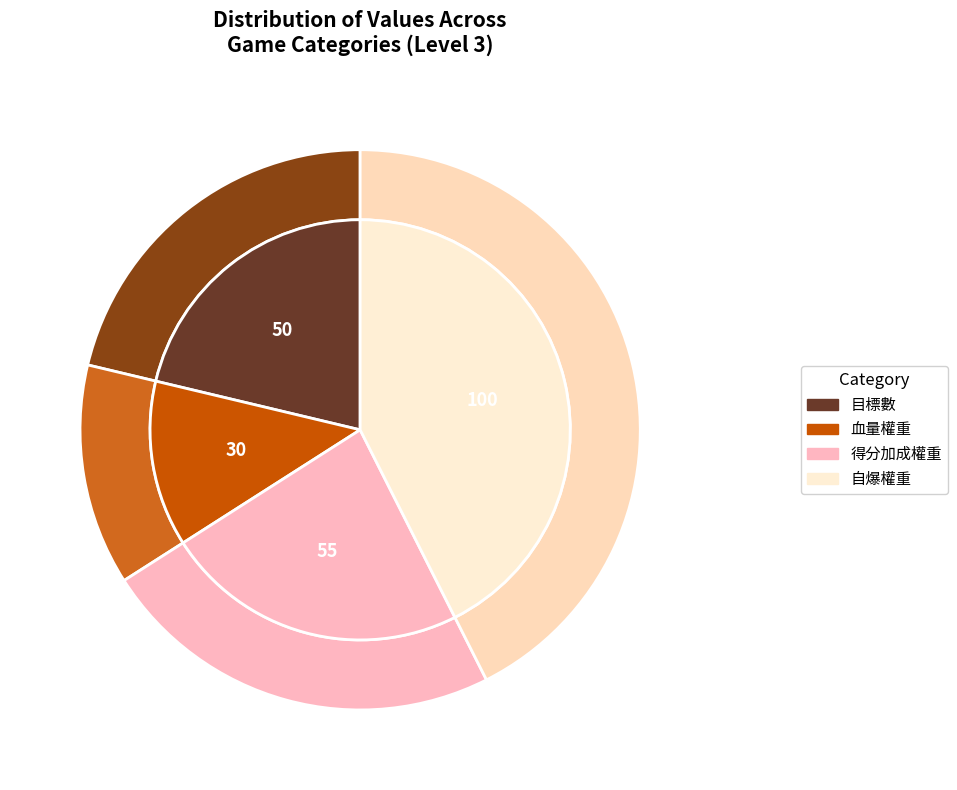

What is the smallest slice in the pie chart?

血量權重